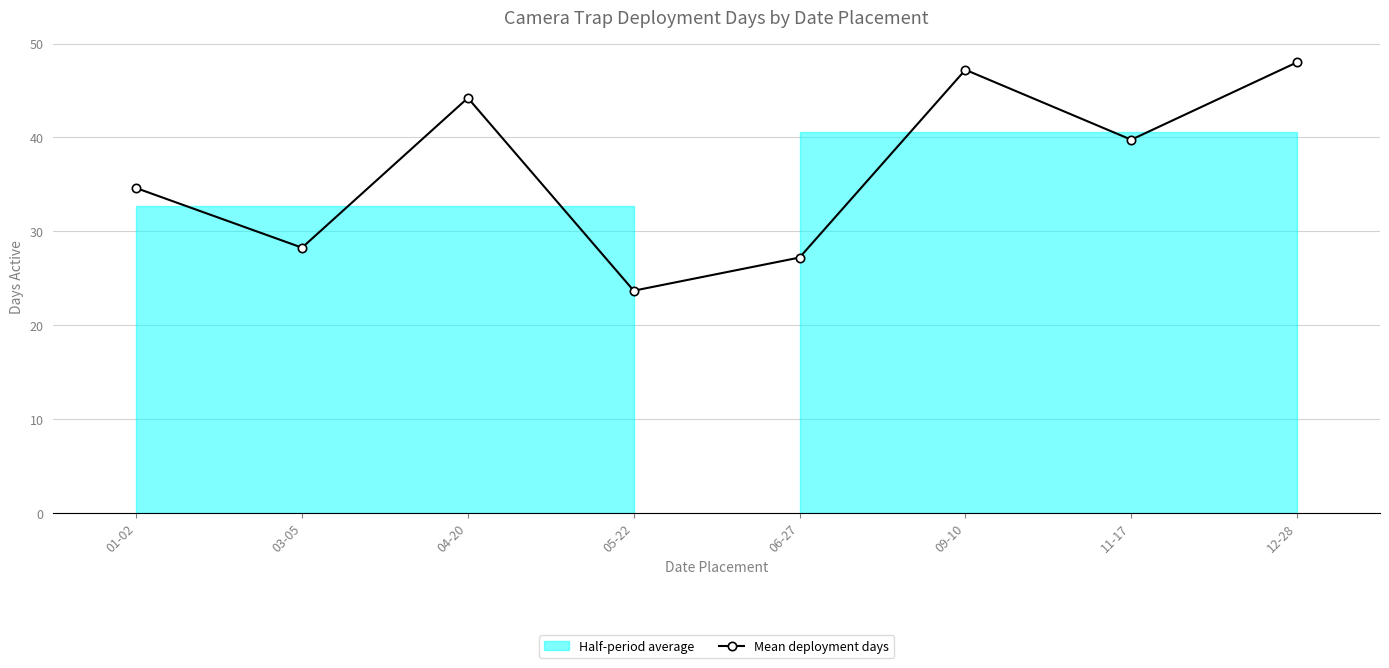

How many categories are shown in the chart?

8